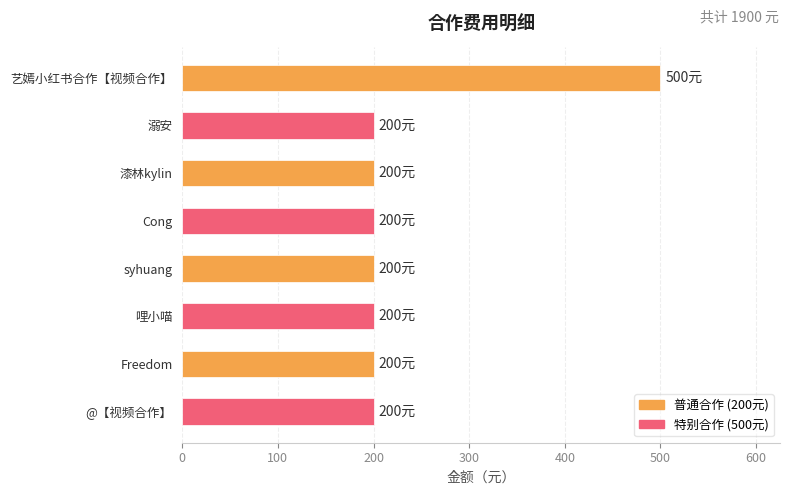

What value does the data have at syhuang?

200